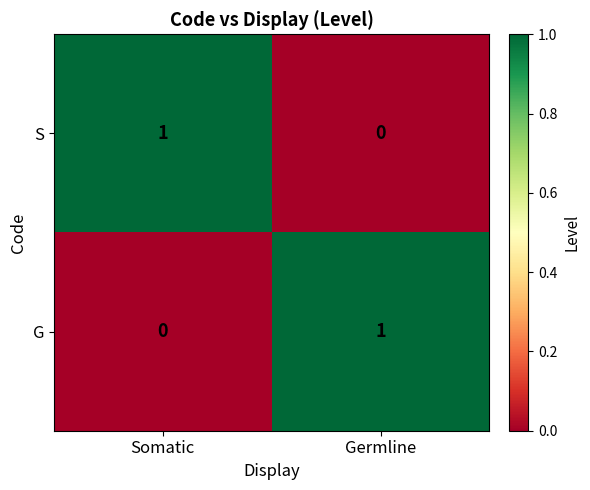

Which category has the highest value in the G series?

Germline